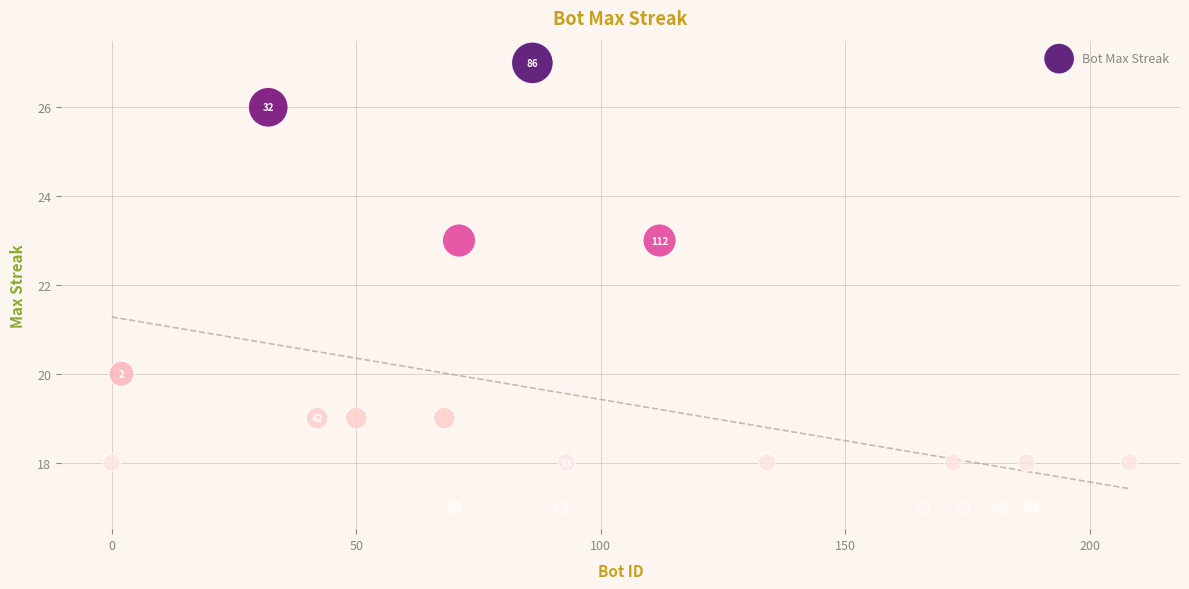

What is the range of X values (max minus min)?

208